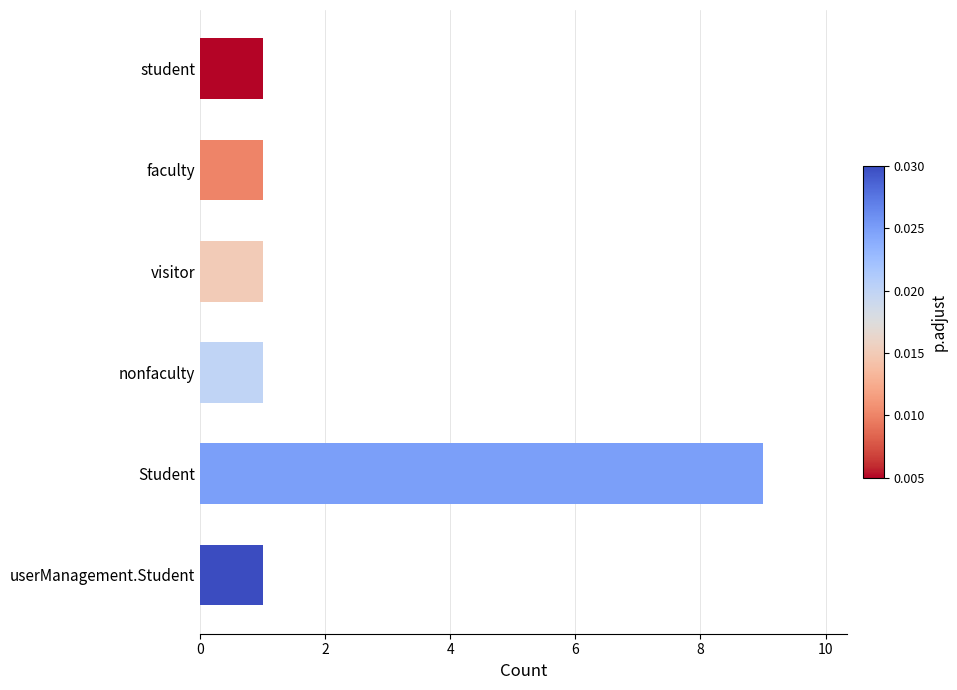

What is the greatest value displayed?

9